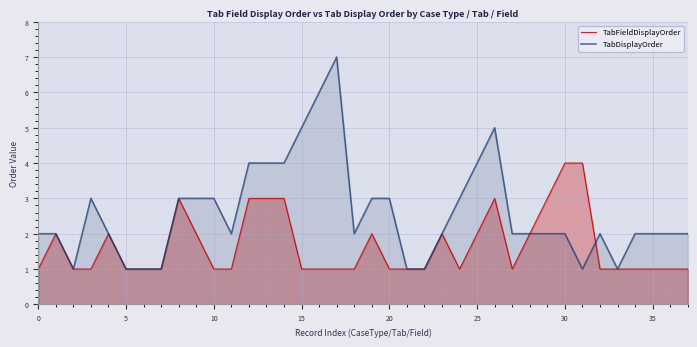

What is the label of the 26th point from the right?

12